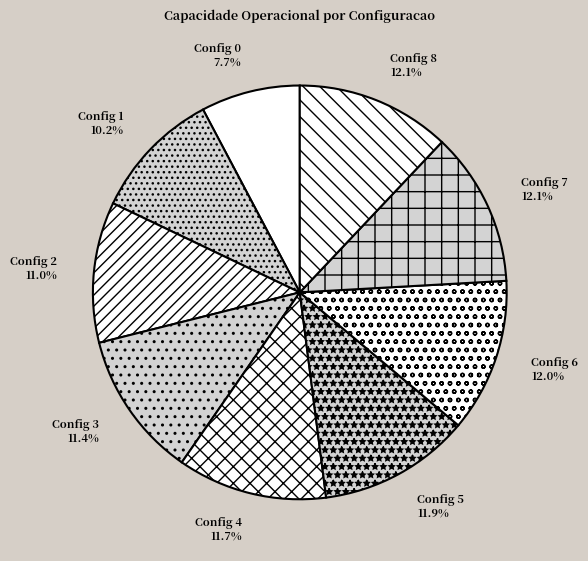

Does Config 8 represent more than half of the total?

No